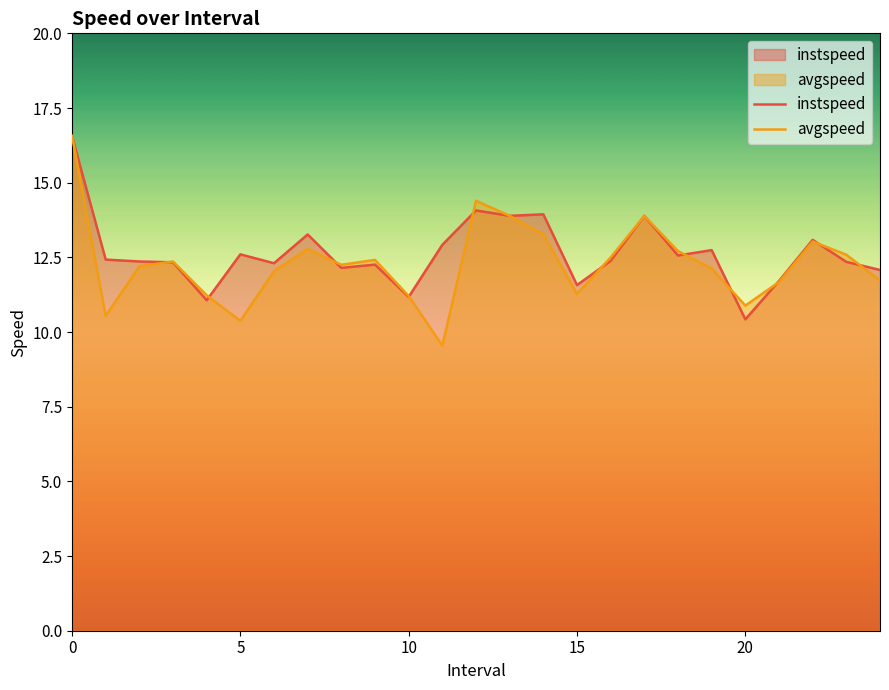

How many interior local peaks does the avgspeed series have?

6